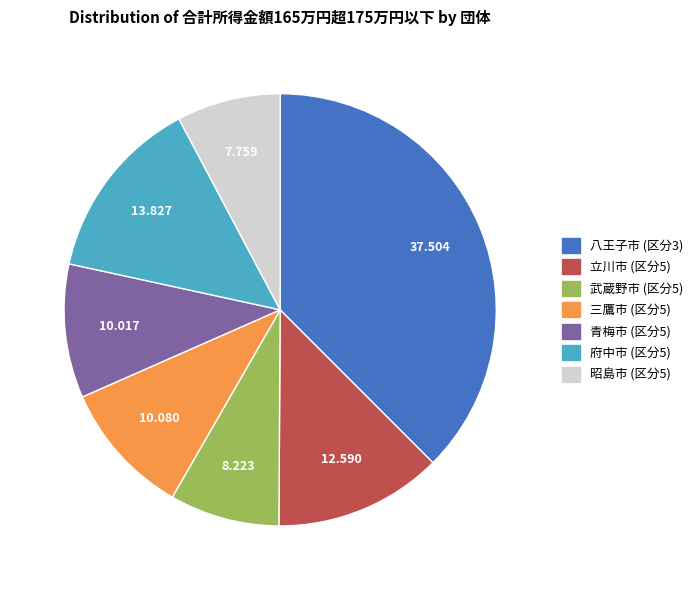

Combined, do 八王子市 (区分3) and 三鷹市 (区分5) account for over 50%?

No